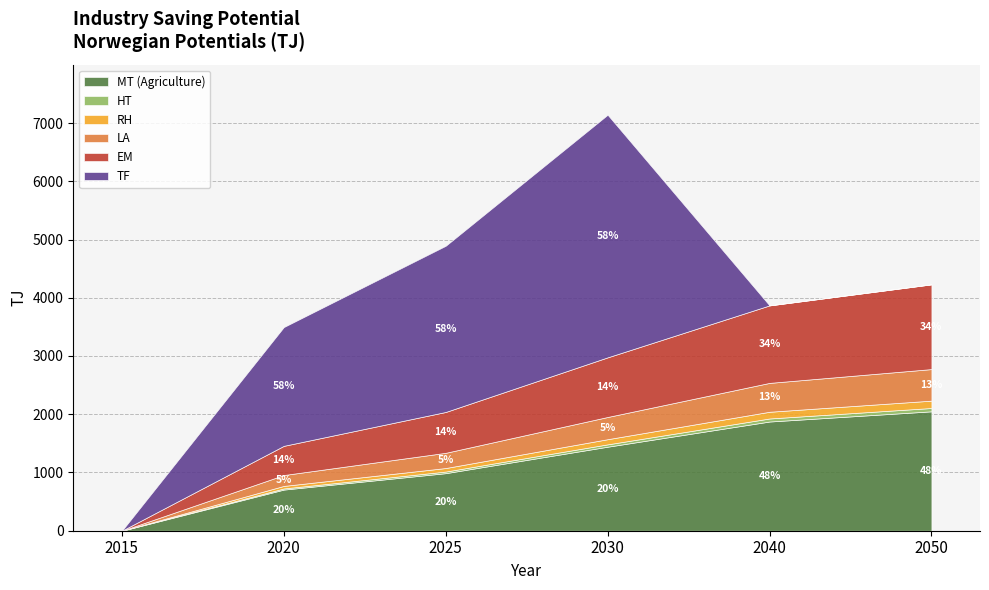

What value does the TF series have at 2025?

2853.7